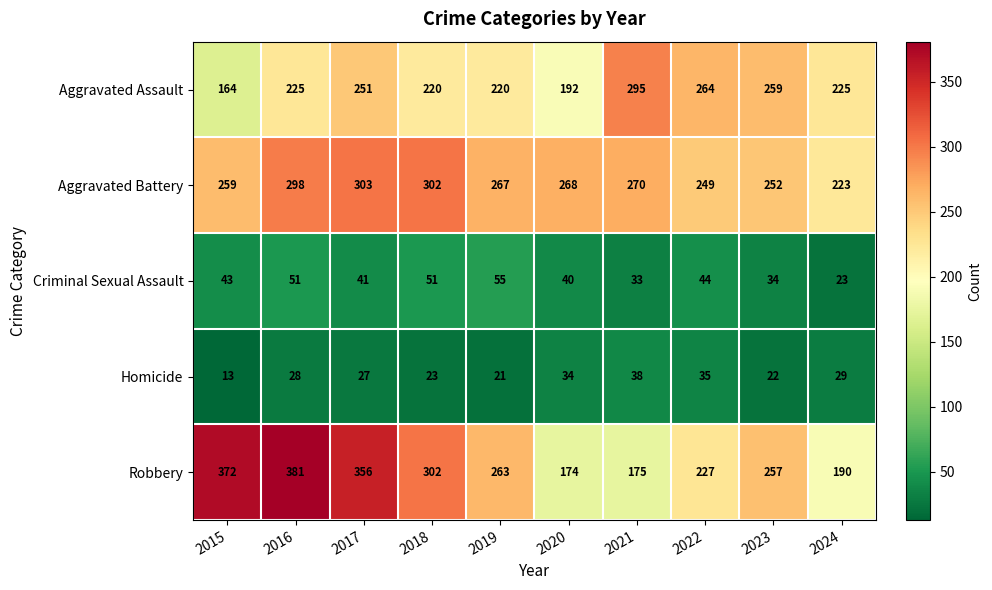

At 2023, list the series in order from largest to smallest.

Aggravated Assault, Robbery, Aggravated Battery, Criminal Sexual Assault, Homicide